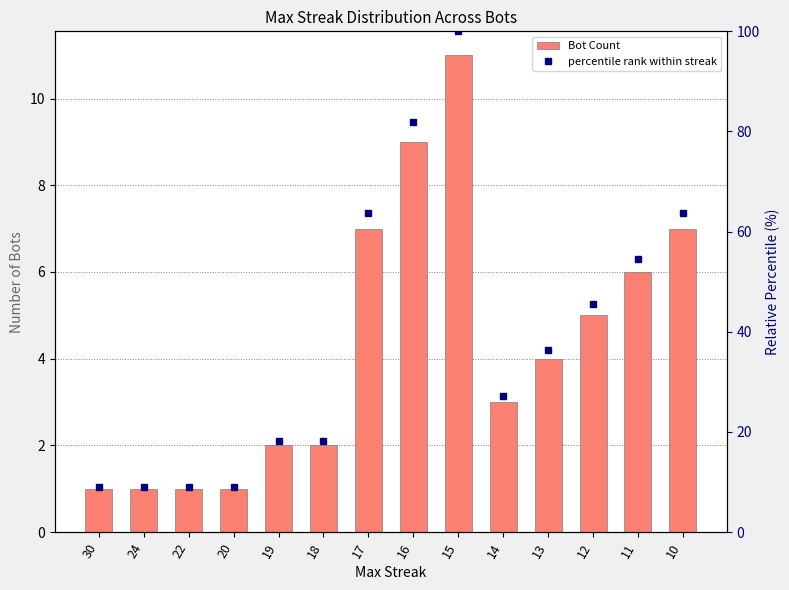

What is the spread (max minus min) of values at 12?

40.5